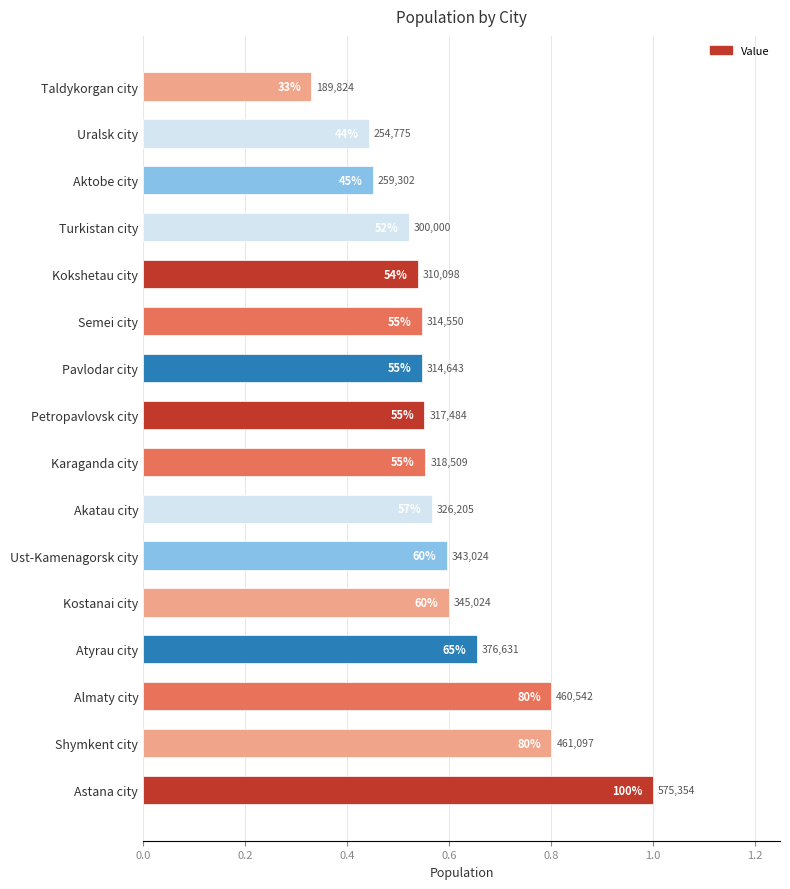

Does the chart contain any negative values?

No